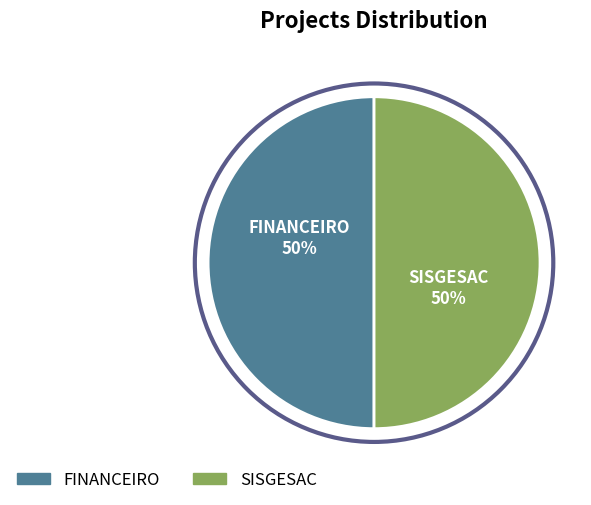

To the nearest percent, what is the average slice percentage?

50%